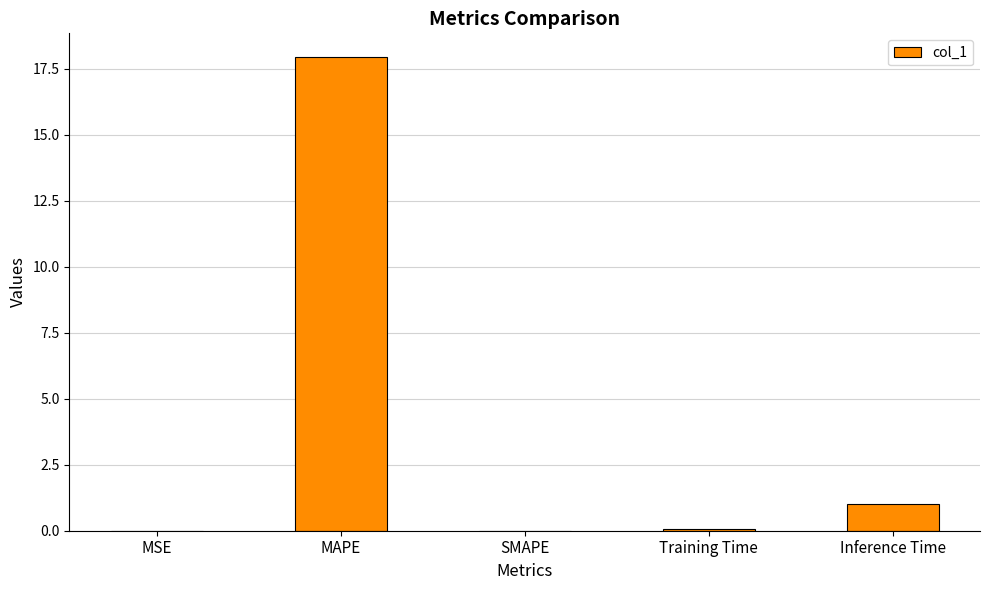

True or false: the data shows 17.9 at MAPE.

True